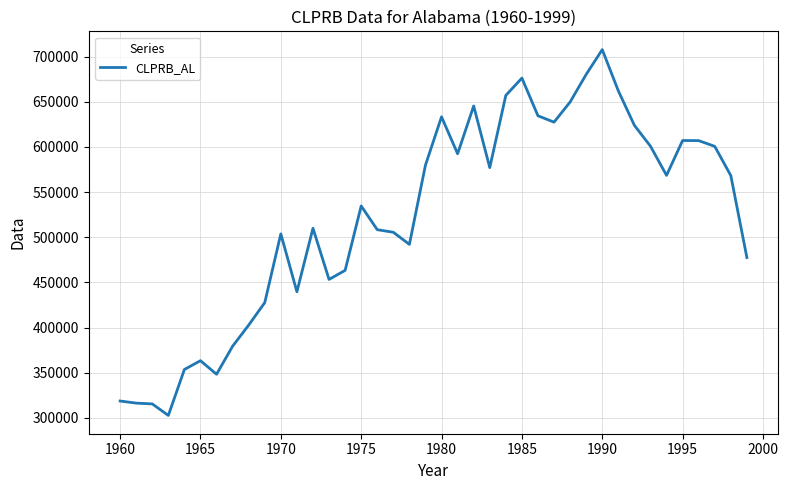

What is the maximum value shown in the chart?

707761.6